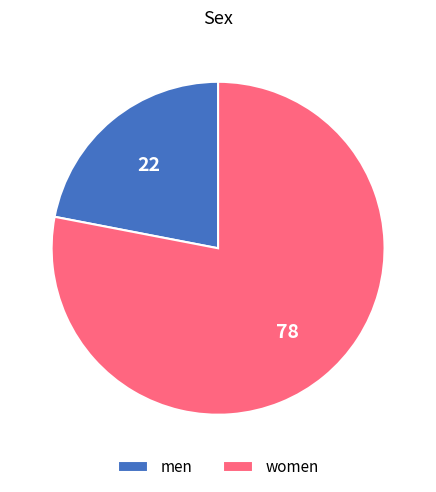

Combined, do women and men account for over 50%?

Yes